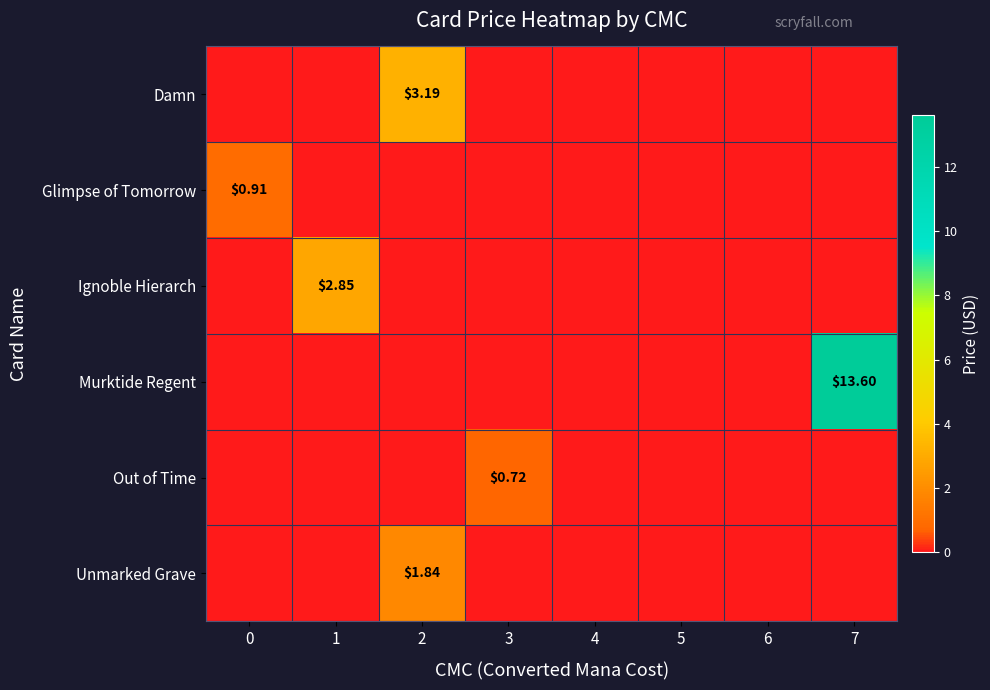

The Unmarked Grave series shows 1.0 at 0. True or false?

False